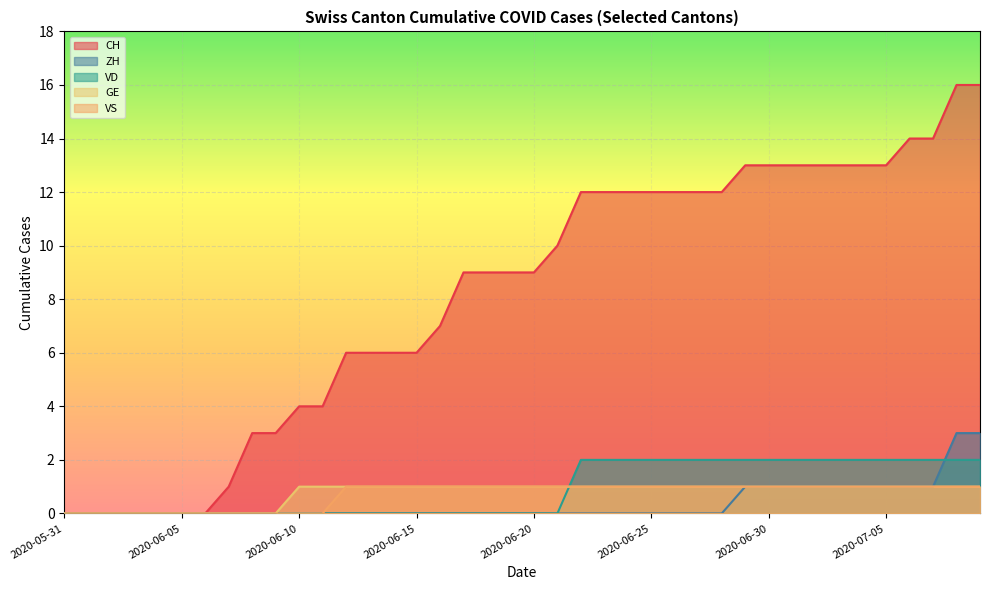

The value of CH at 2020-06-09 is 1. True or false?

False